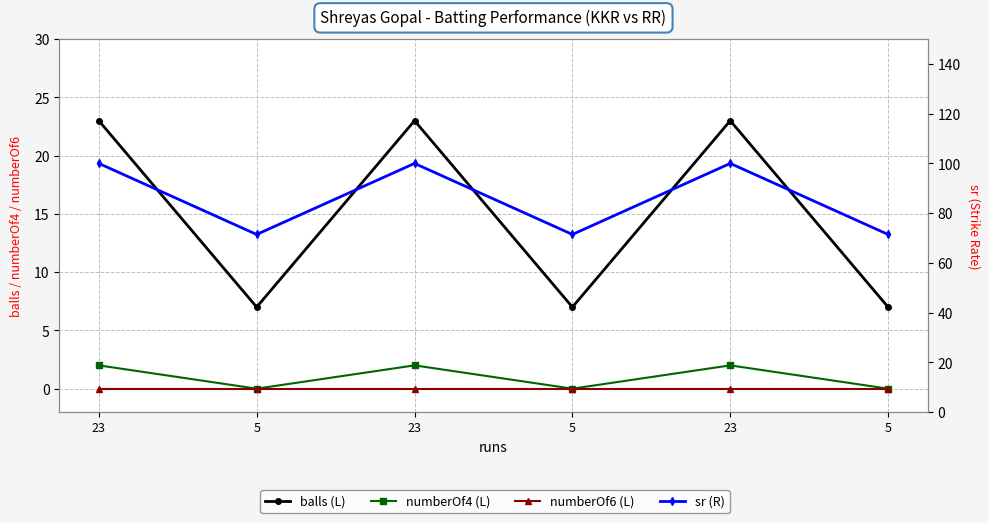

Reading right to left, transcribe all the data shown in this chart.

balls (L): 7.0	23.0	7.0	23.0	7.0	23.0
numberOf4 (L): 0.0	2.0	0.0	2.0	0.0	2.0
numberOf6 (L): 0.0	0.0	0.0	0.0	0.0	0.0
sr (R): 71.4	100.0	71.4	100.0	71.4	100.0